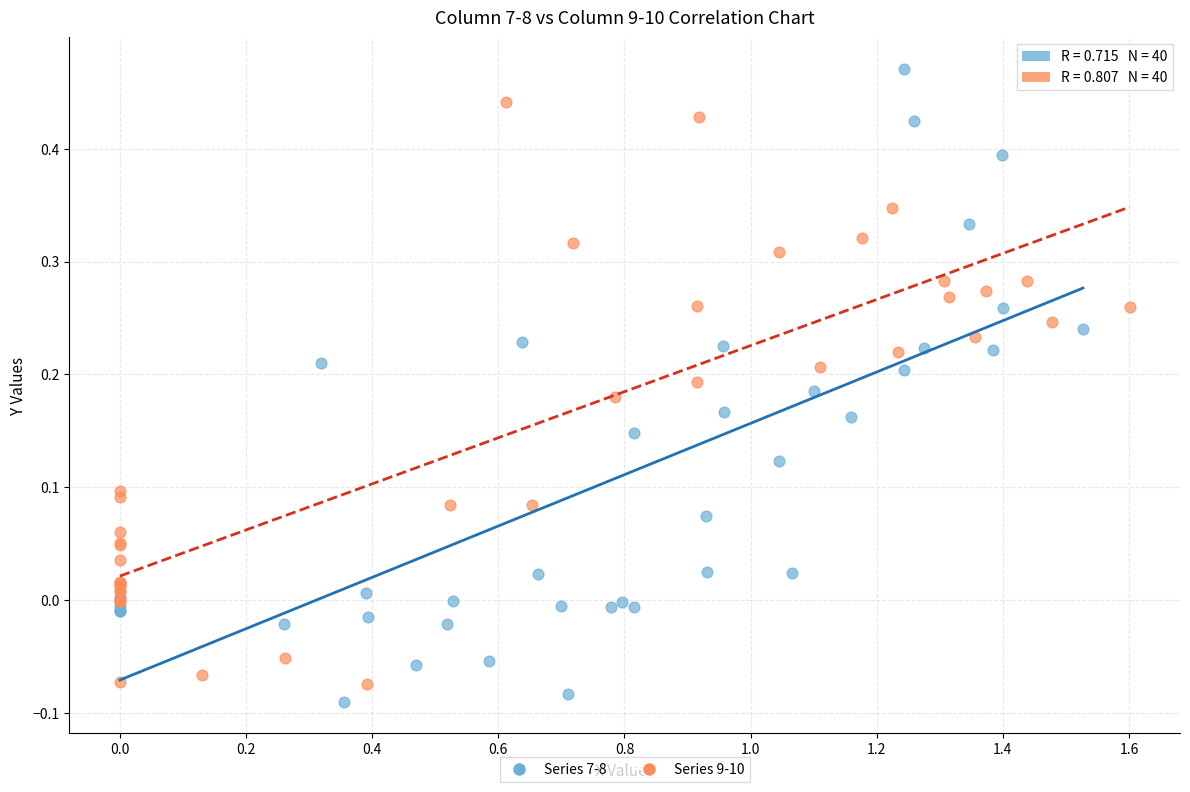

Which series contains the highest Y value?

Series 7-8